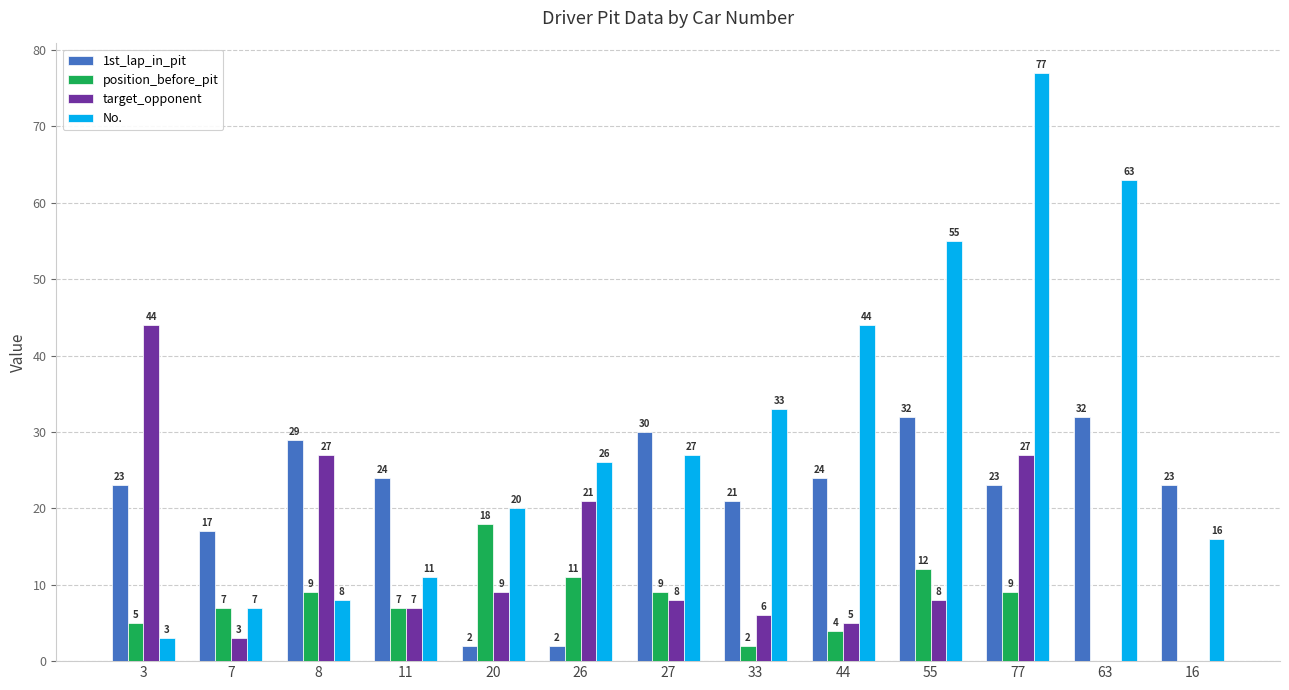

Between 8 and 20, which series saw the biggest shift?

1st_lap_in_pit